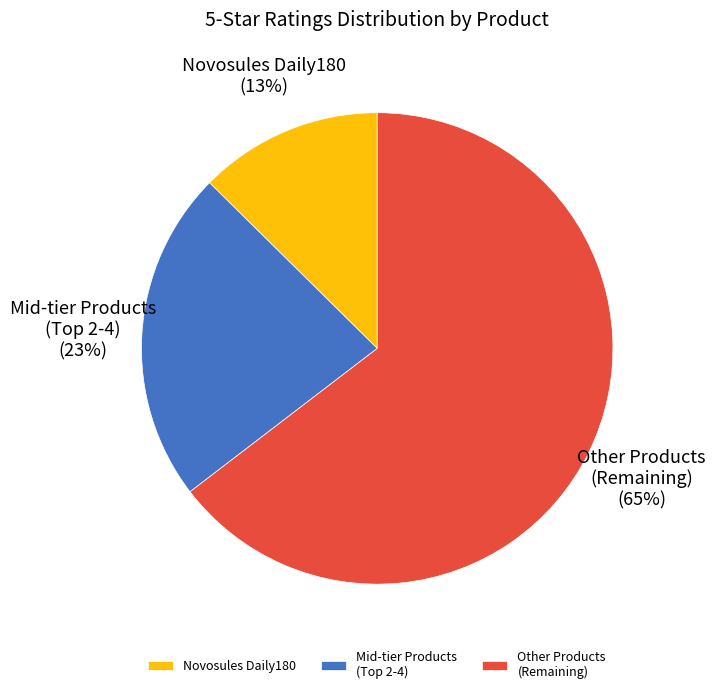

Which category has the smallest portion of the pie?

Novosules Daily180